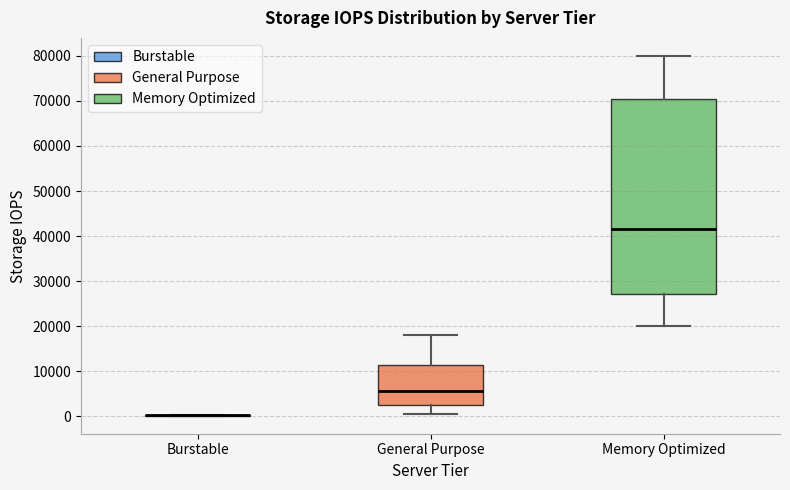

Reading left to right, transcribe this box plot: for each box, give where its median line is, the range the box spans, and where its two whiskers end, as read against the y-axis. The values are not printed on the chart, so give them approximately, as read against the axis.

Burstable: box collapsed to a line at 0, whiskers 0 to 0
General Purpose: median 6000, box 3000 to 11000, whiskers 1000 to 18000
Memory Optimized: median 42000, box 27000 to 70000, whiskers 20000 to 80000